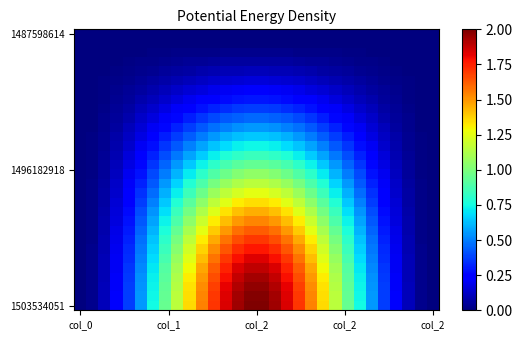

Which series has the largest total across all categories?

1503534051